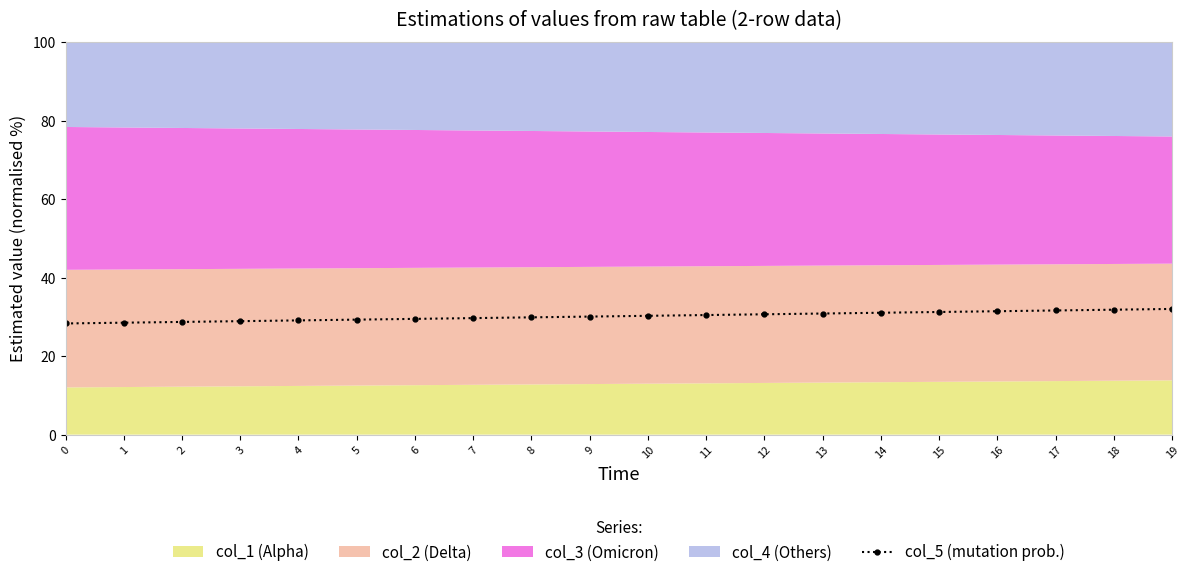

Which has a higher value, 6 or 5?

6